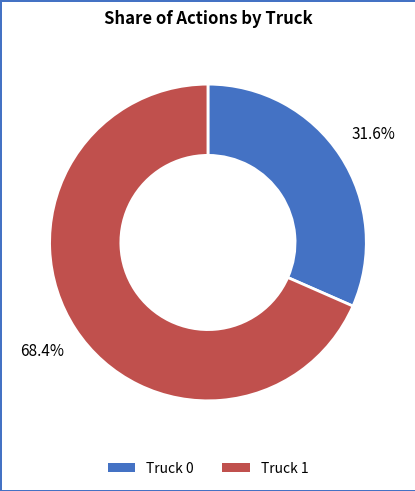

Does Truck 0 represent more than half of the total?

No